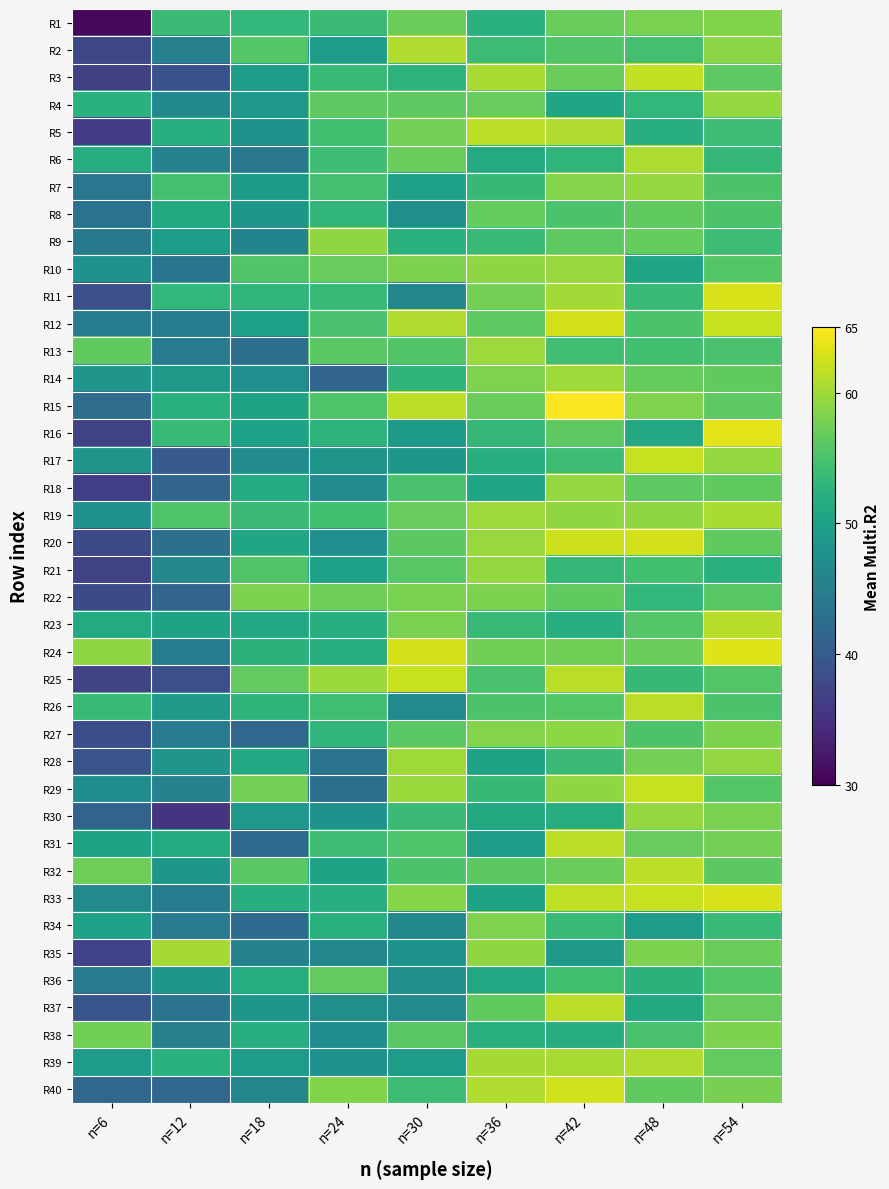

At how many categories does at least one series exceed 47?

9